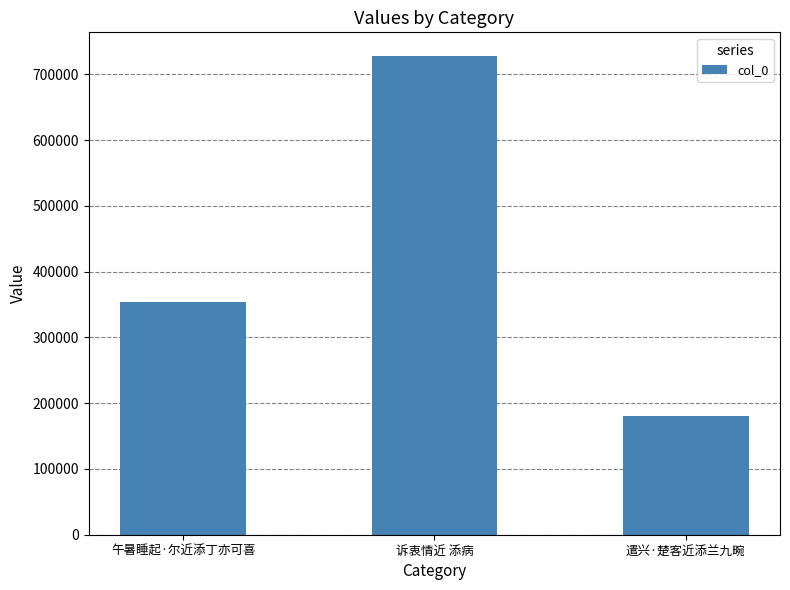

Is it true that the value at 午暑睡起·尔近添丁亦可喜 is 353264?

True